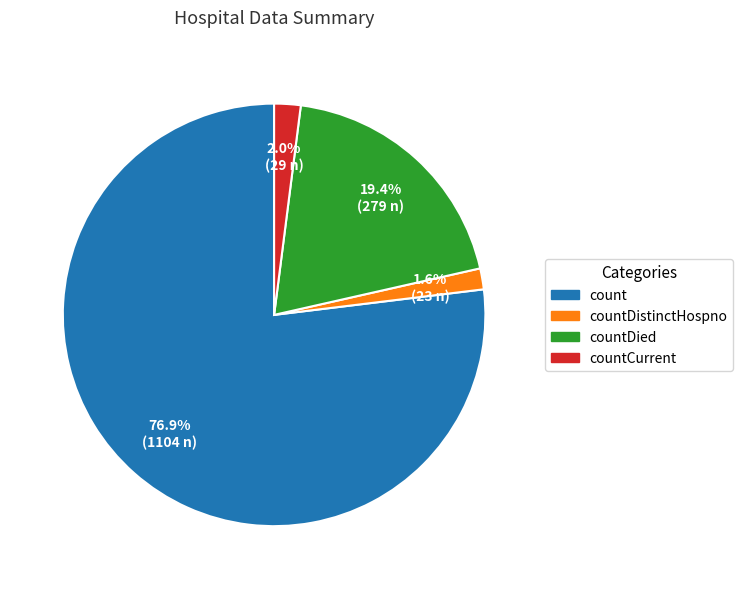

Which slice is the largest?

count